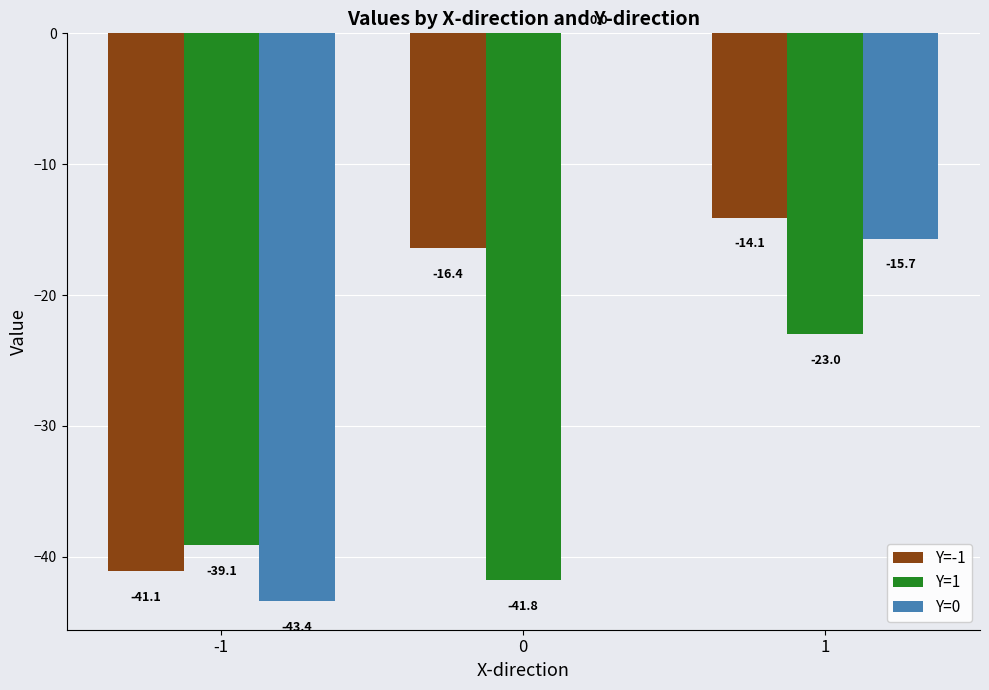

Where does the Y=1 series first go above -39?

1